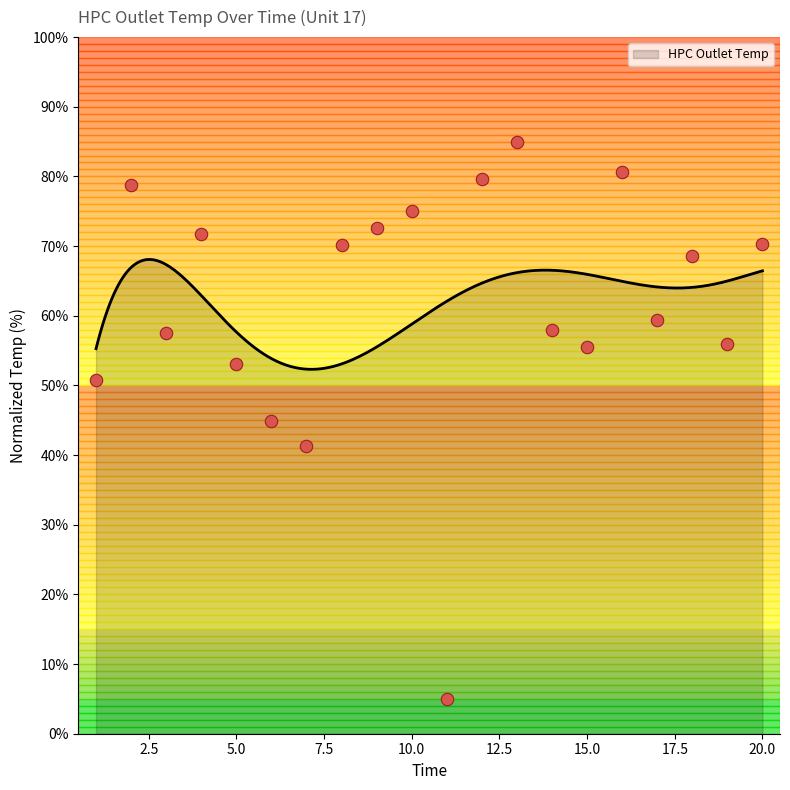

Between 10 and 14, which is larger?

10